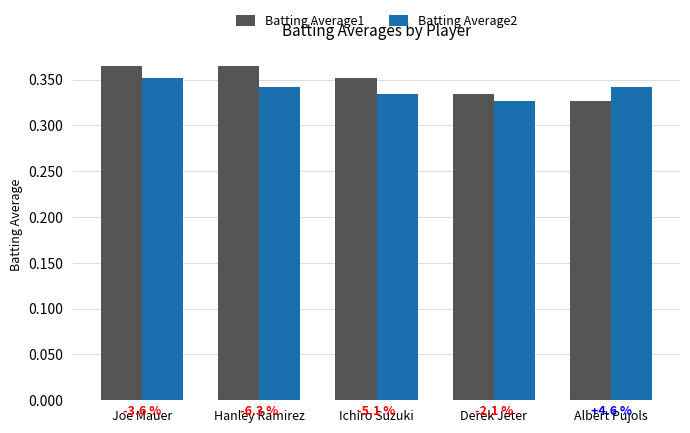

What is the sum of the Batting Average1 values at Ichiro Suzuki and Derek Jeter?

0.7